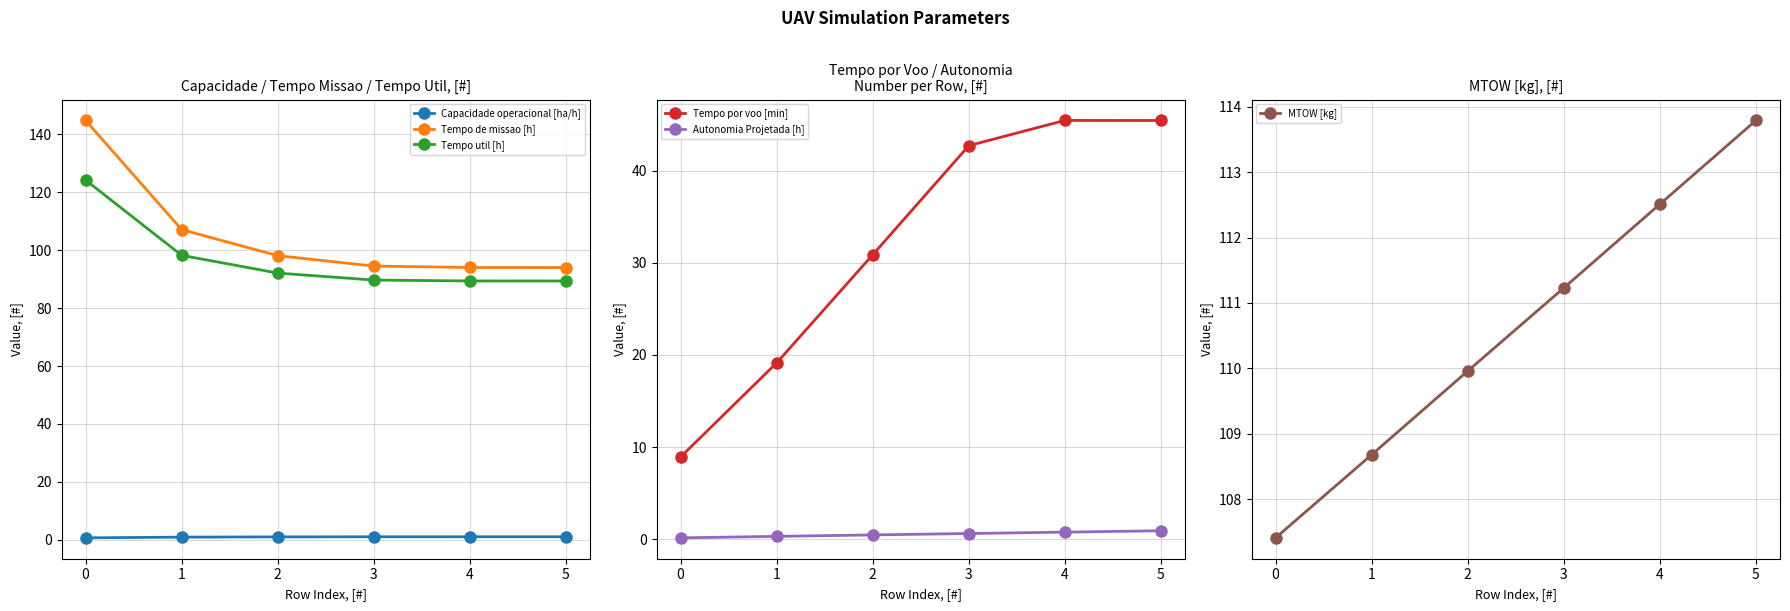

What is the value of the Autonomia Projetada [h] point at the 3rd from the left?

0.5